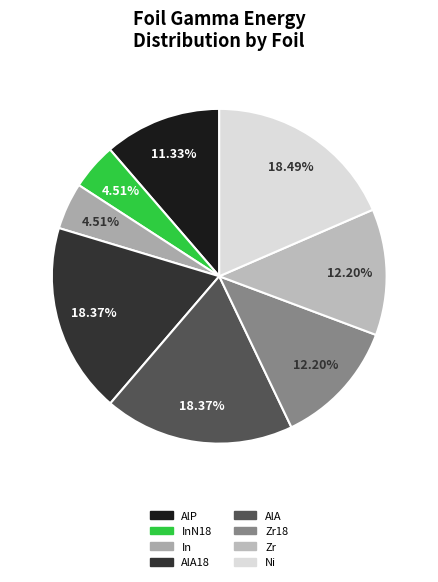

Does any single category account for the majority?

No